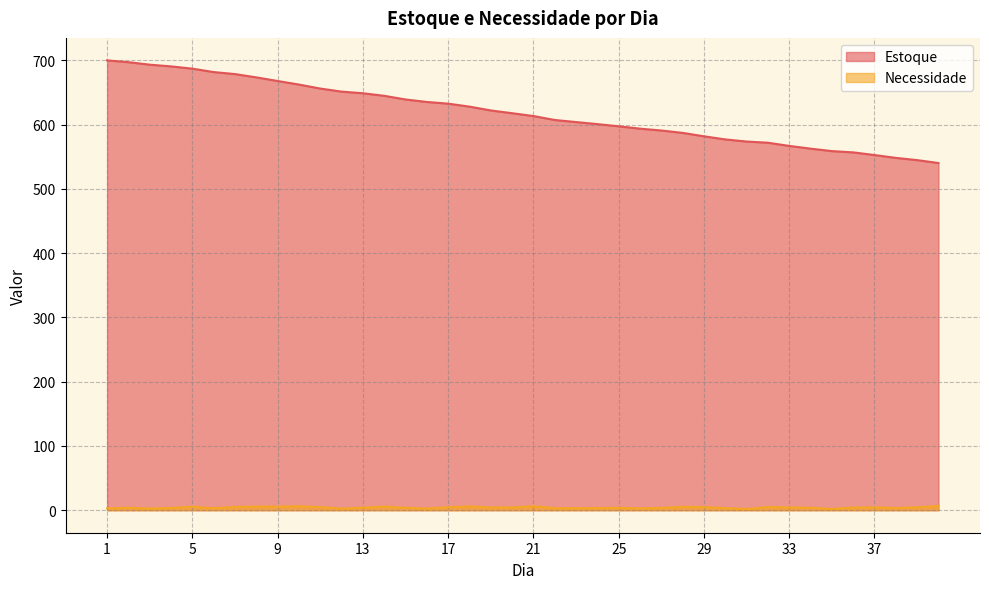

What is the maximum value shown in the chart?

700.0